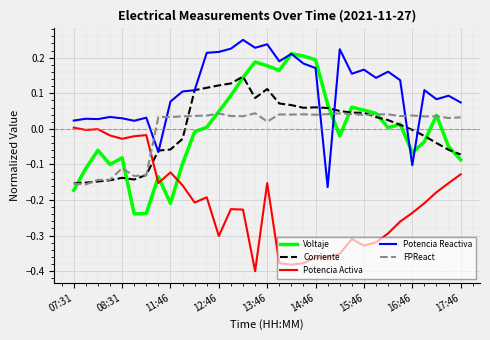

True or false: Potencia Activa and Voltaje cross at least once.

True